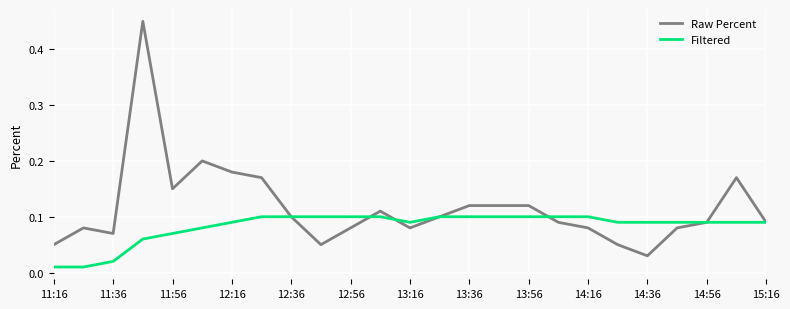

List the series in order of their peak value, lowest first.

Filtered, Raw Percent